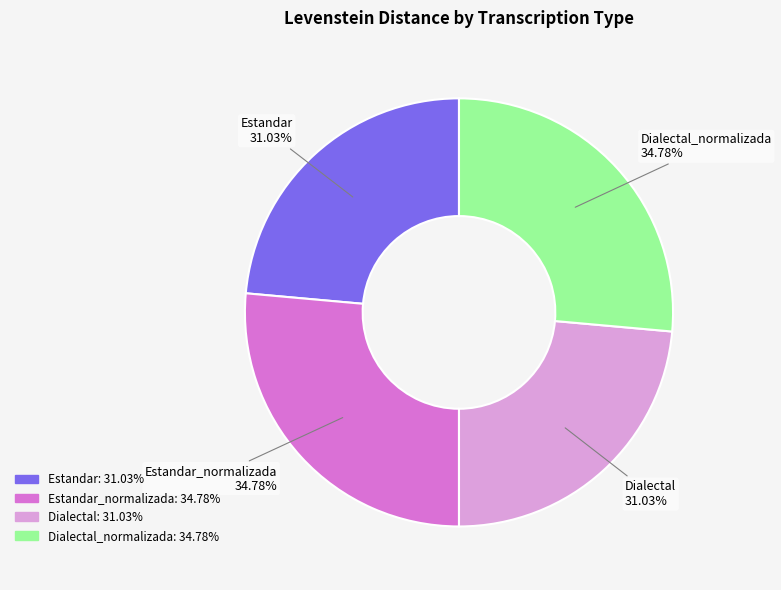

Does Dialectal_normalizada account for over 50% of the chart?

No